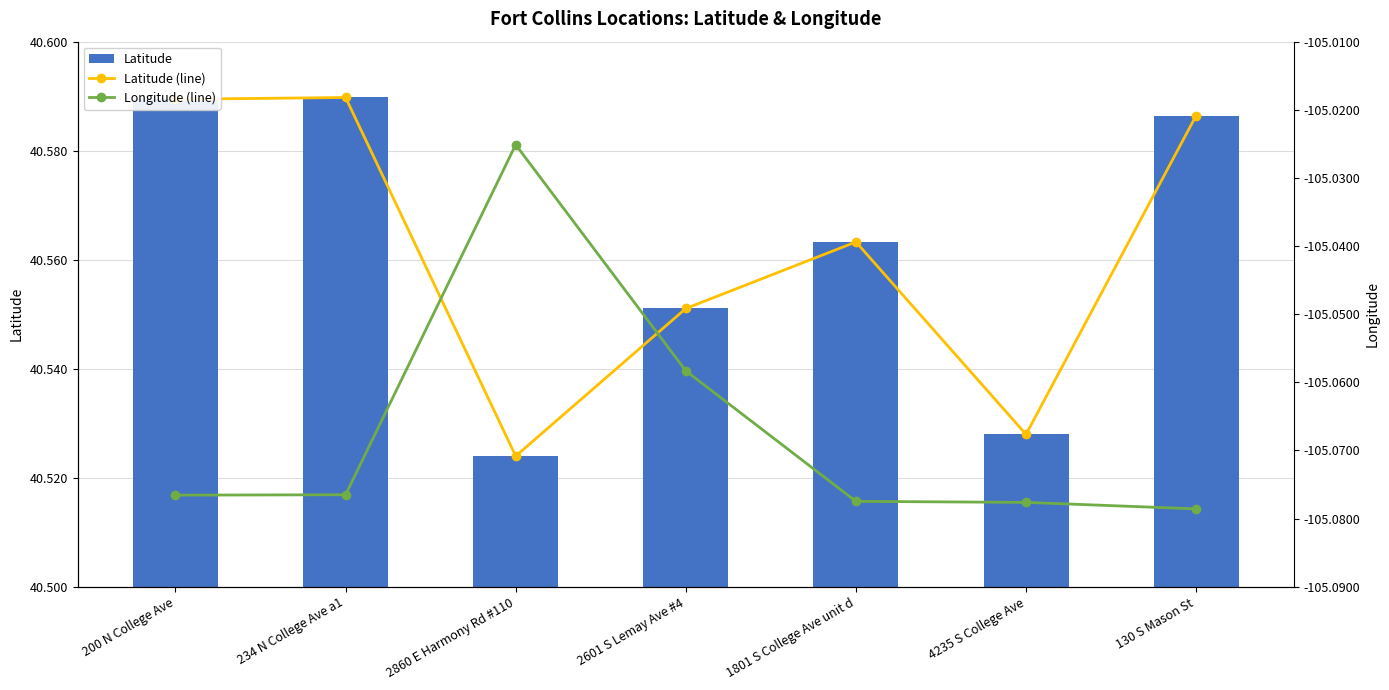

What is the lowest value of the Latitude series?

40.5